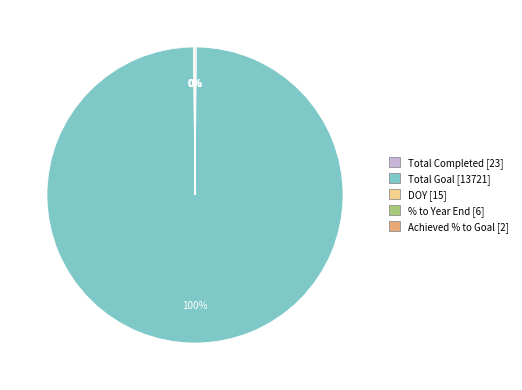

Which slice is the largest?

Total Goal